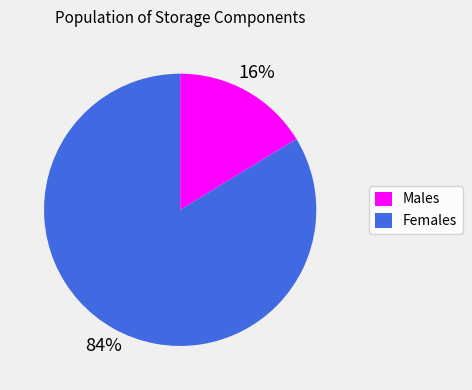

Count the number of slices in the pie.

2